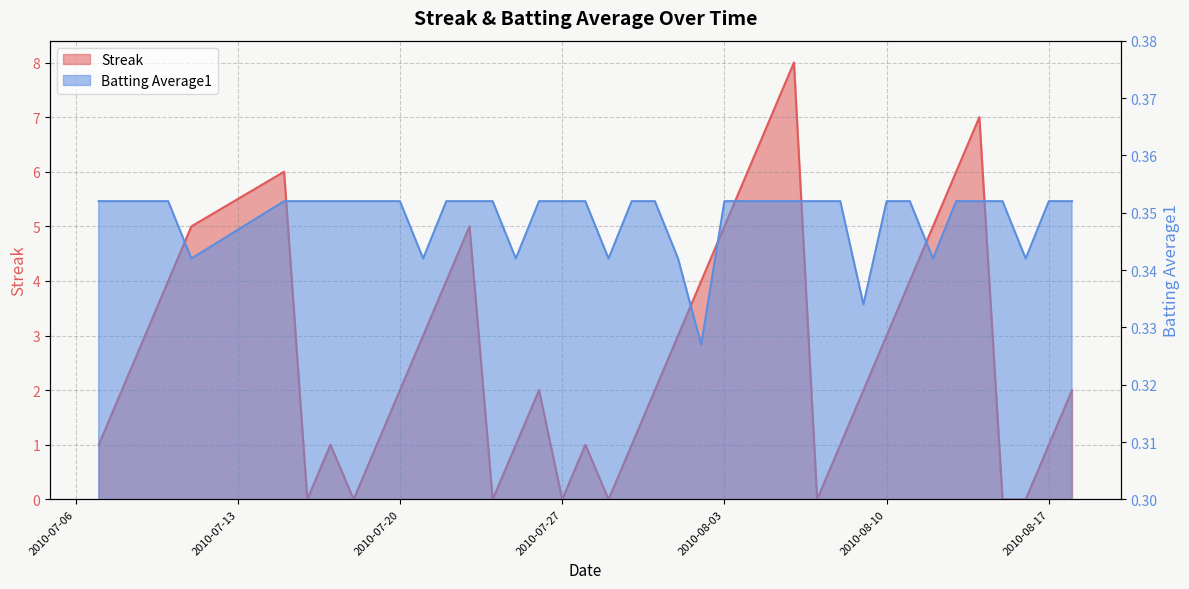

What is the maximum value shown in the chart?

8.0